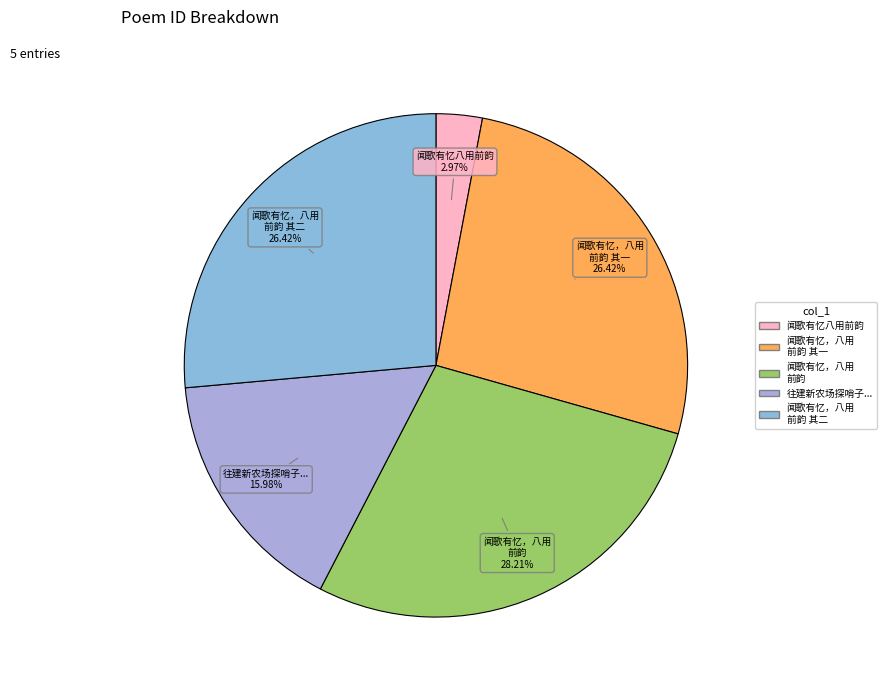

How many slices are in this pie chart?

5